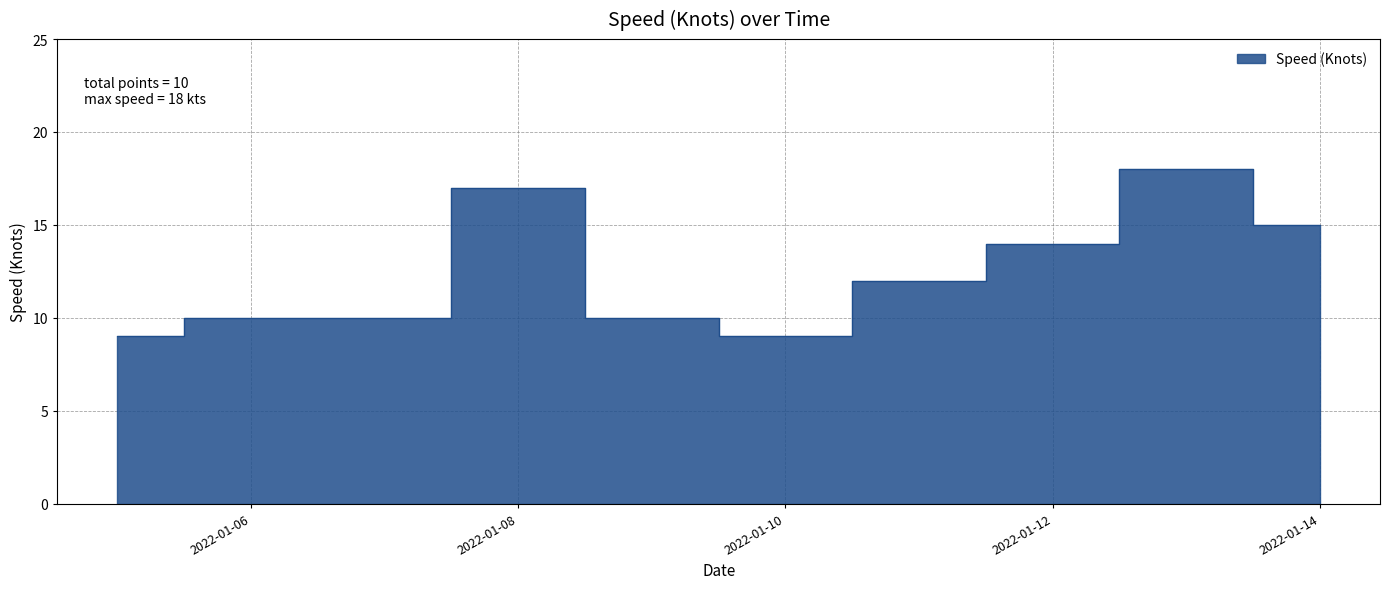

Count the number of data series in this chart.

1